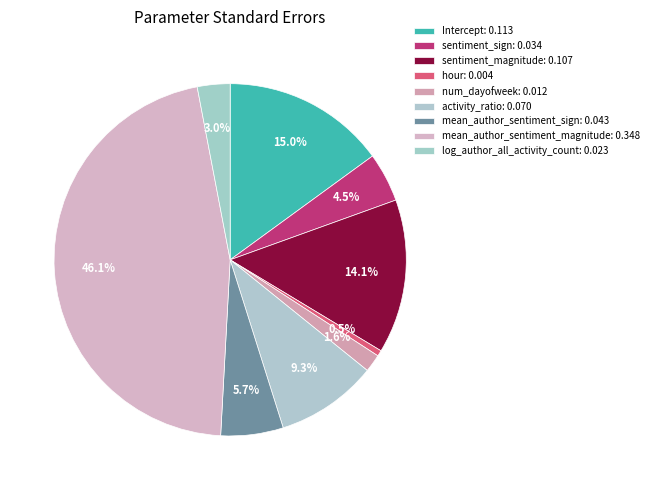

Is it true that sentiment_magnitude is 14% of the pie?

True